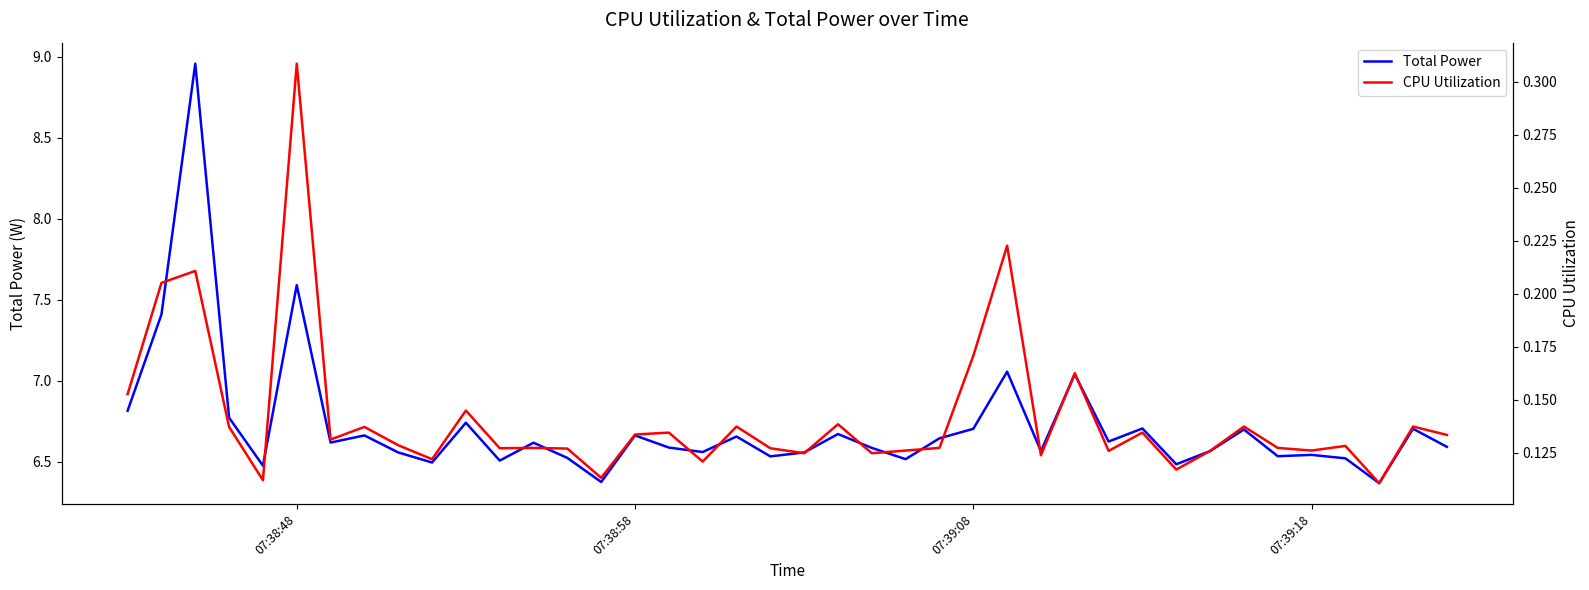

True or false: Total Power and CPU Utilization cross at least once.

False